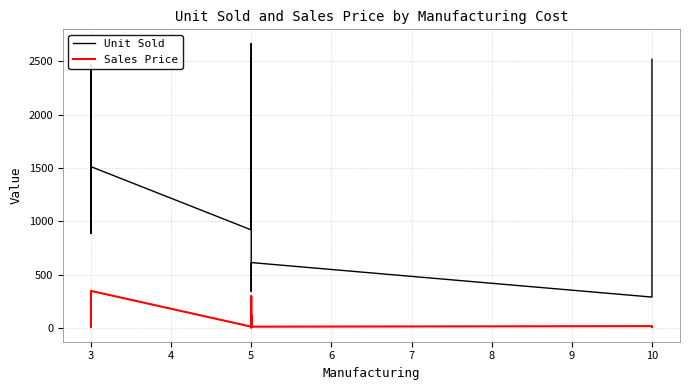

How many data points does each series have?

19